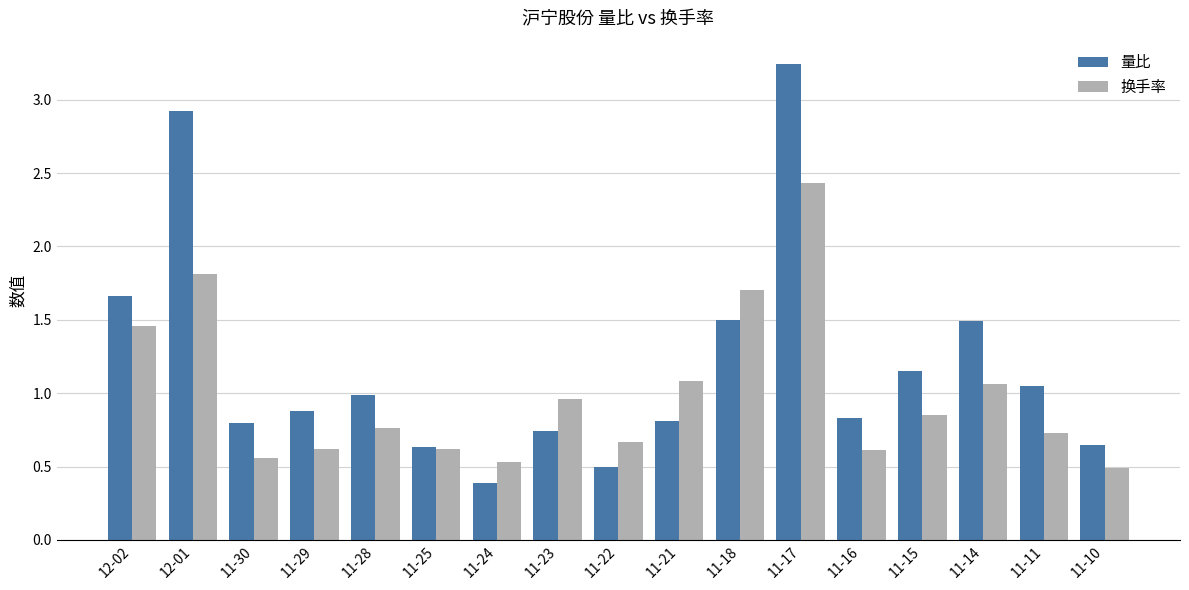

Rank the series by their maximum value, from highest to lowest.

量比, 换手率